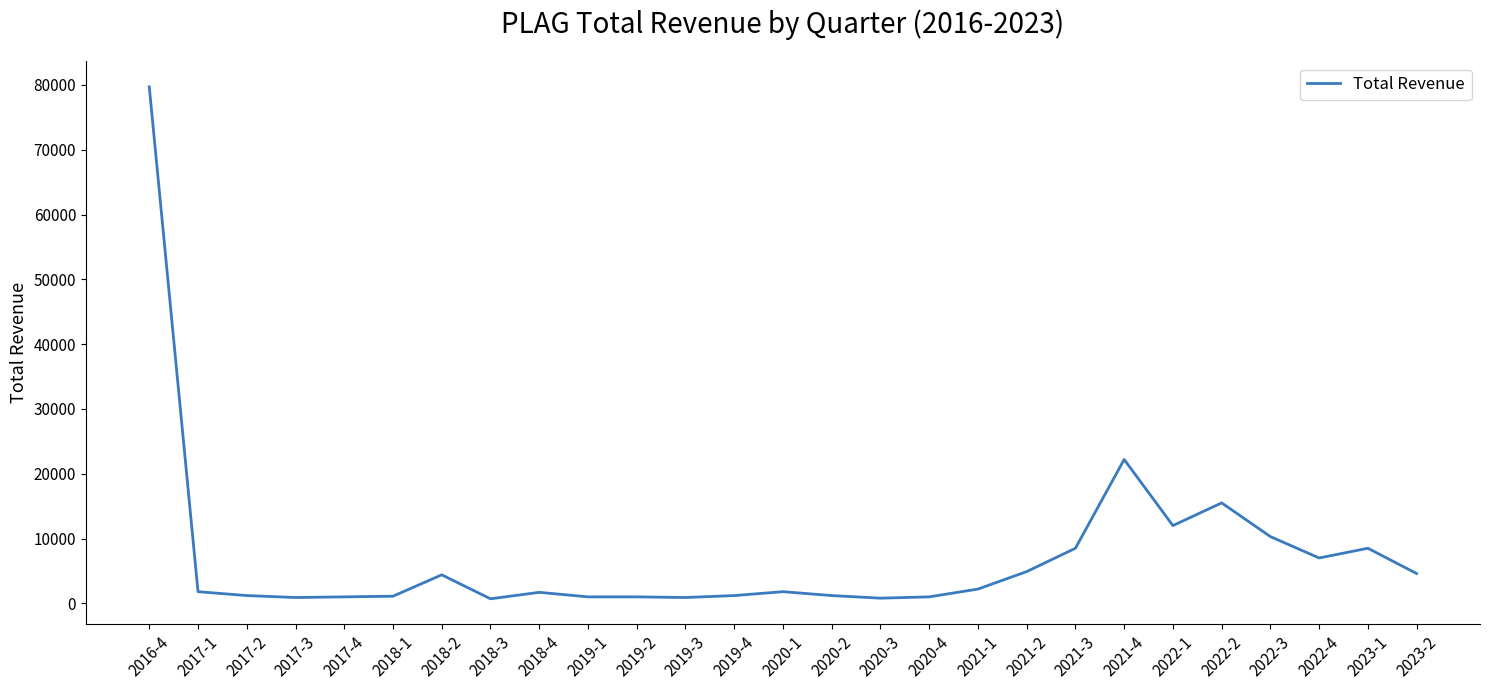

What is the greatest value displayed?

79700